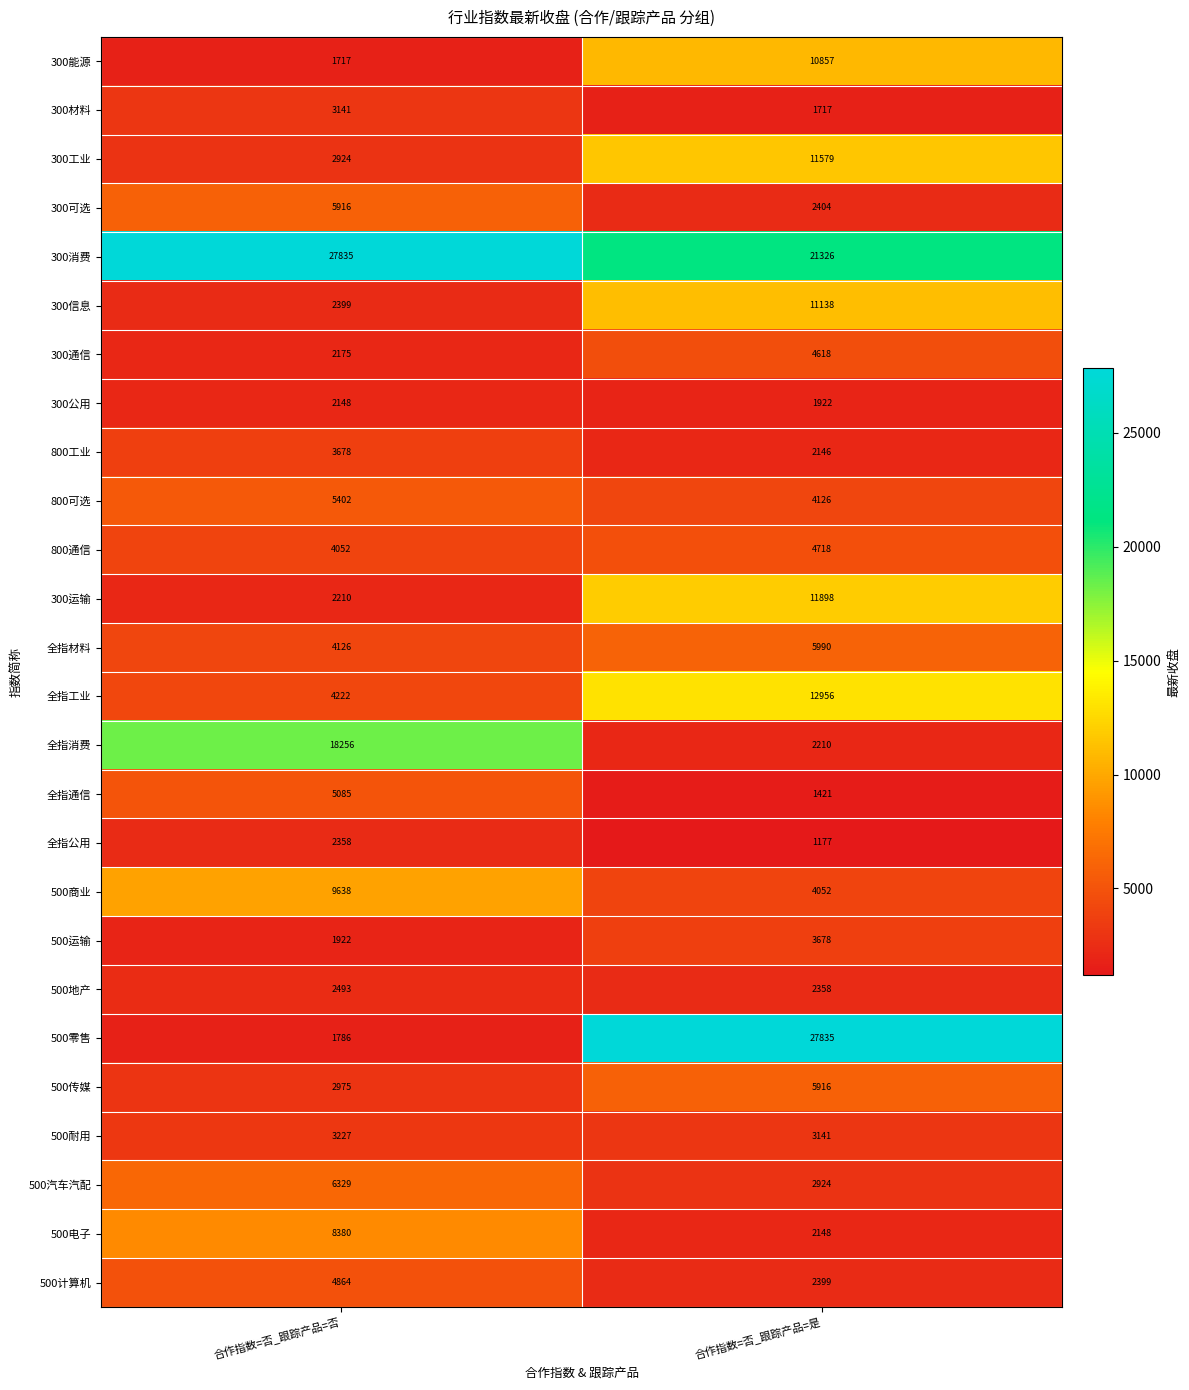

Which series has the largest range (max minus min)?

500零售